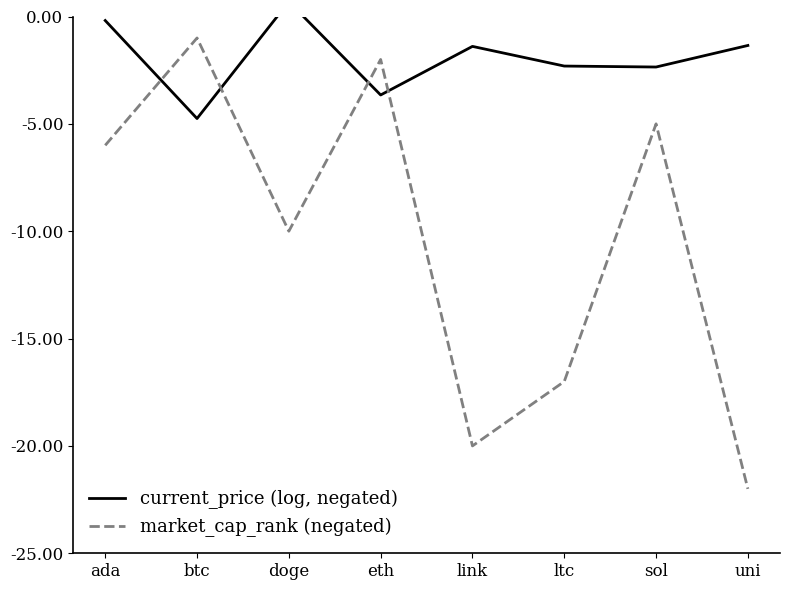

Which series changed the most between btc and uni?

market_cap_rank (negated)